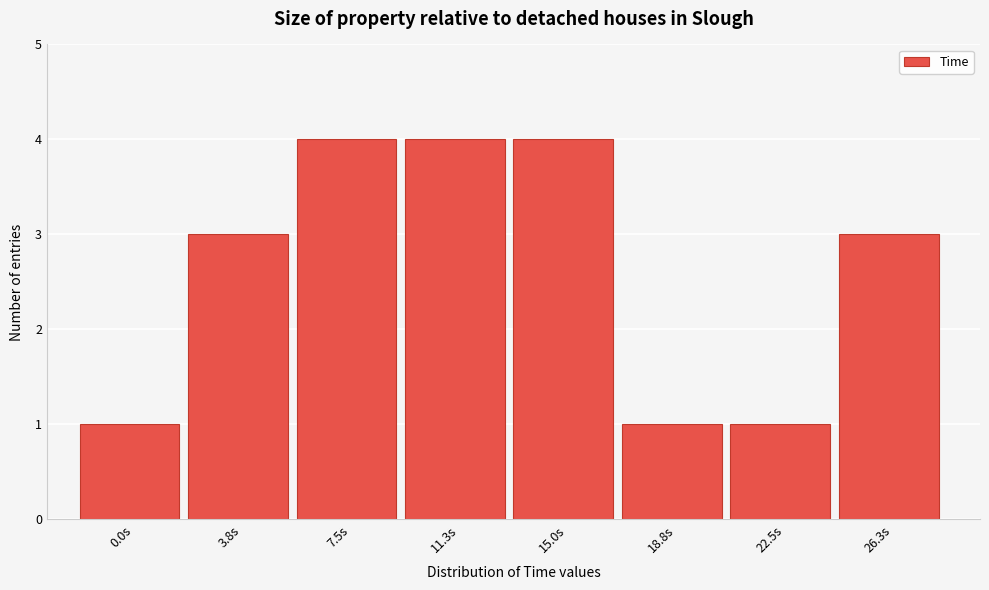

Reading right to left, what are all the values shown in this chart?

3	1	1	4	4	4	3	1